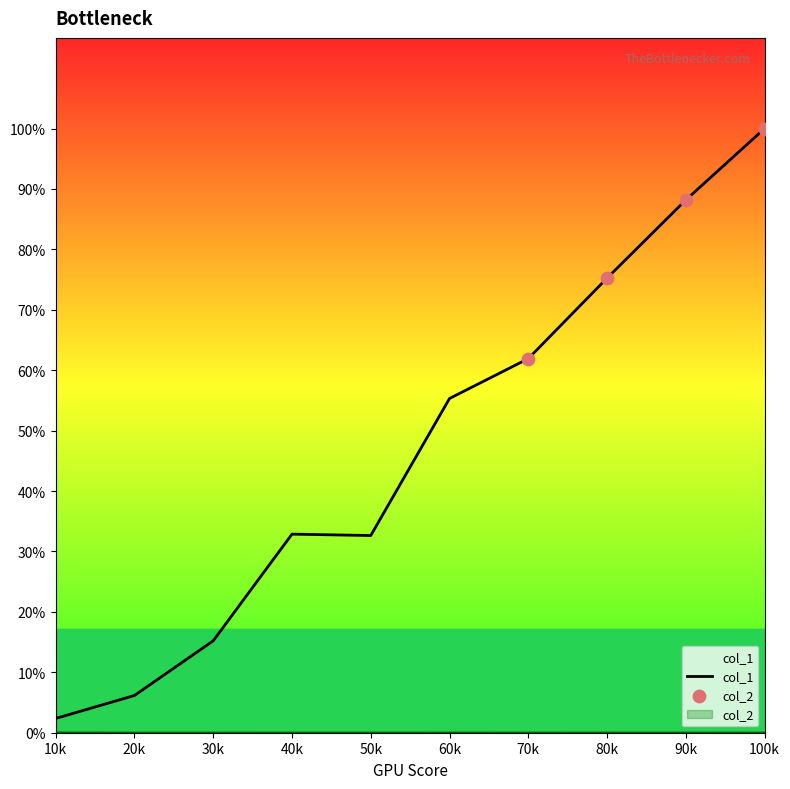

At which category is the sum across all series the highest?

100k